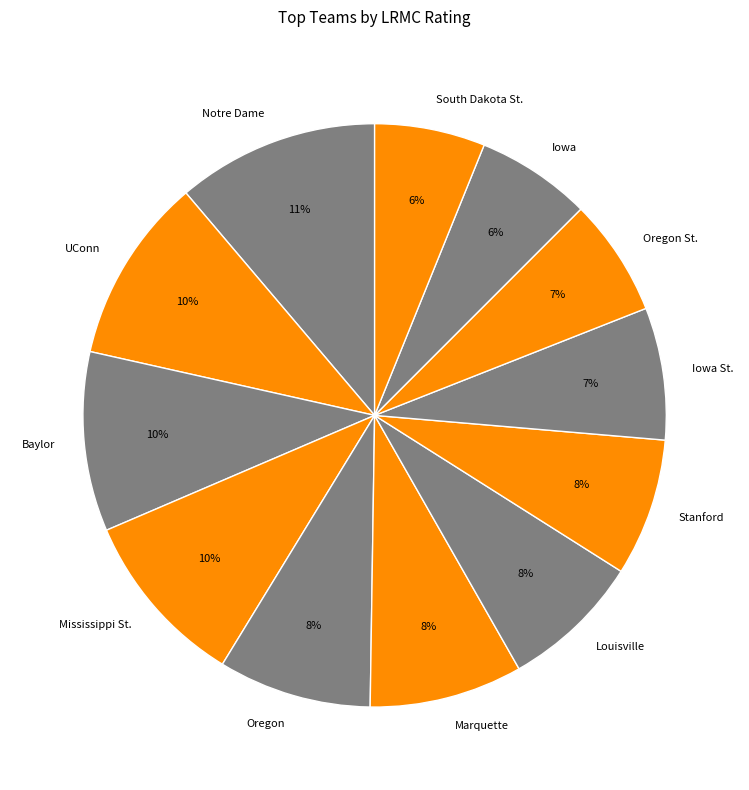

True or false: Oregon St. accounts for 1% of the total.

False